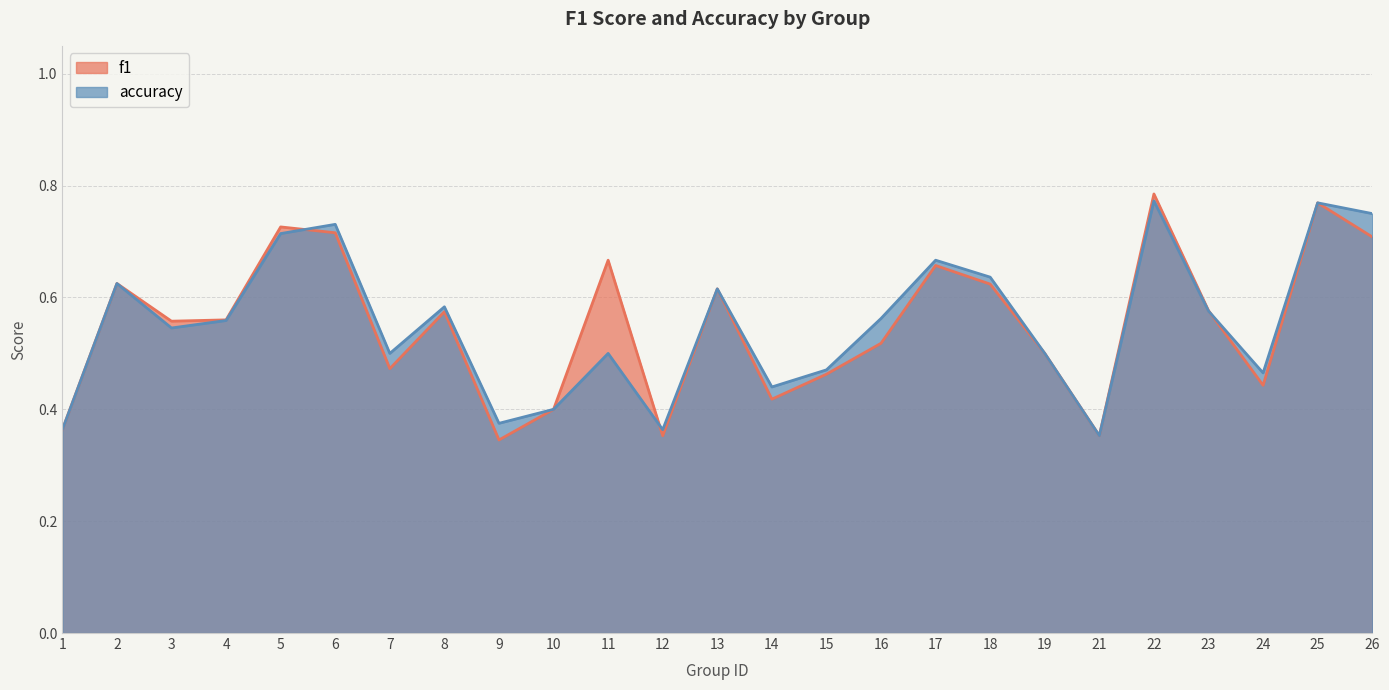

Which category has the highest value in the f1 series?

22